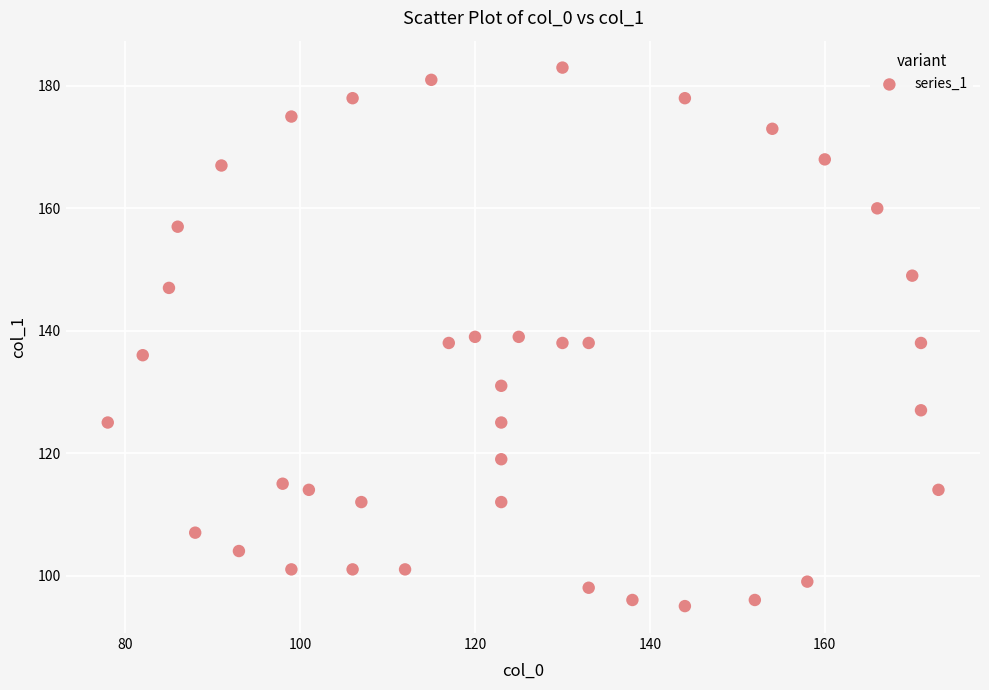

What is the range of Y values (max minus min)?

88